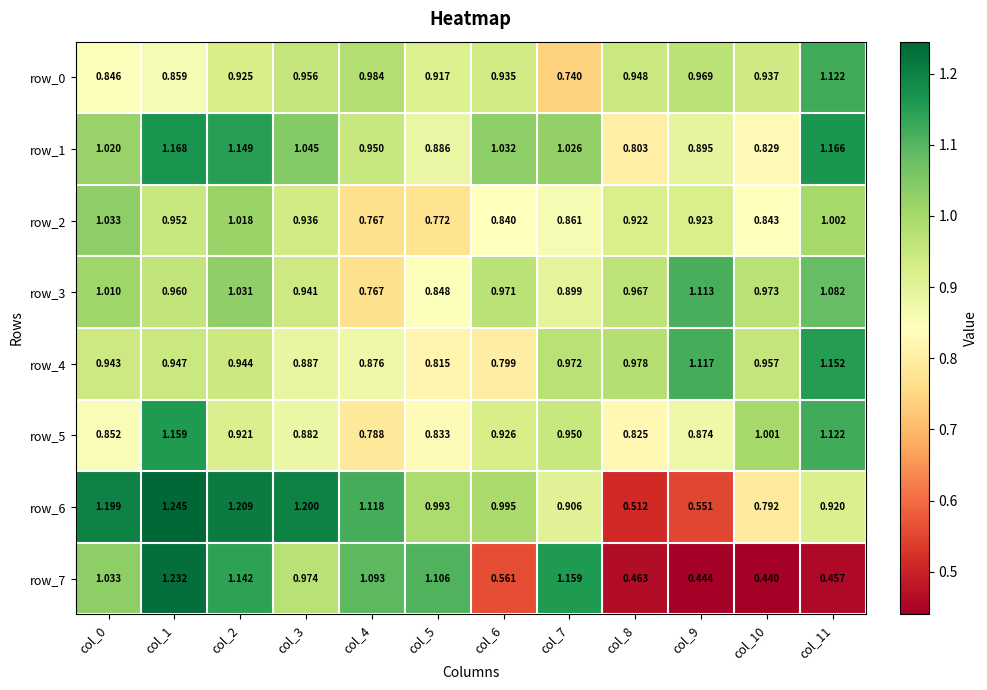

At which label does row_0 reach its peak?

col_11